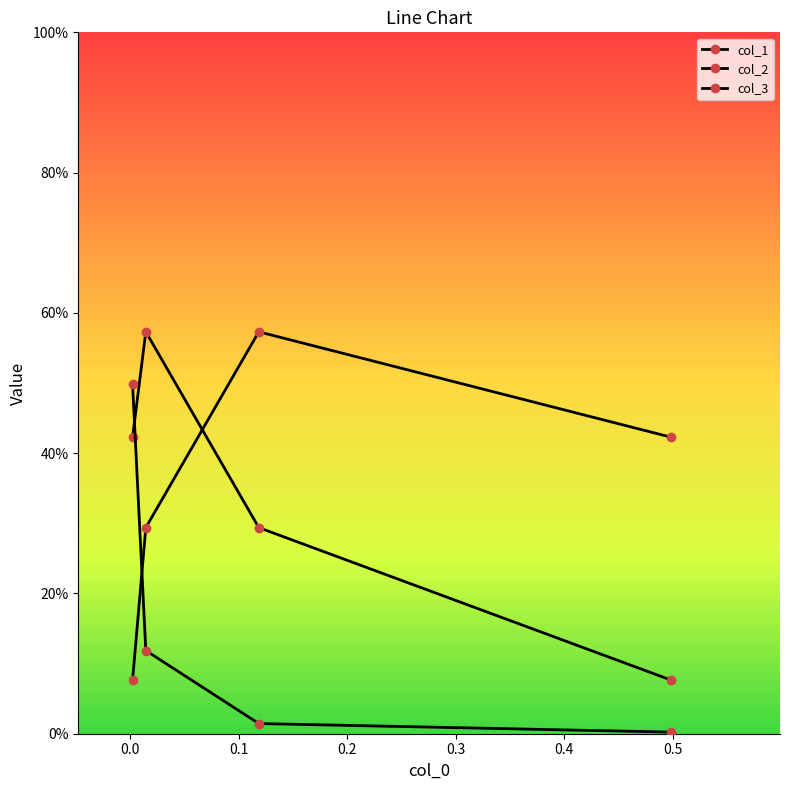

What position from the right is 0.0?

3